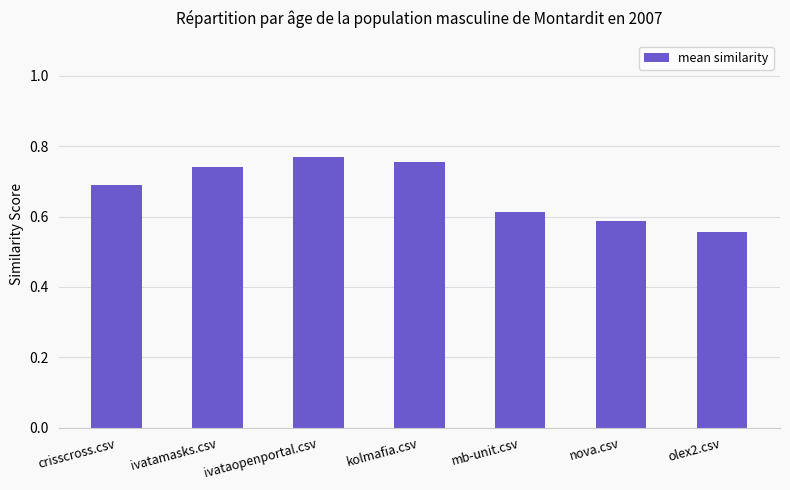

What is the sum of all values?

4.7